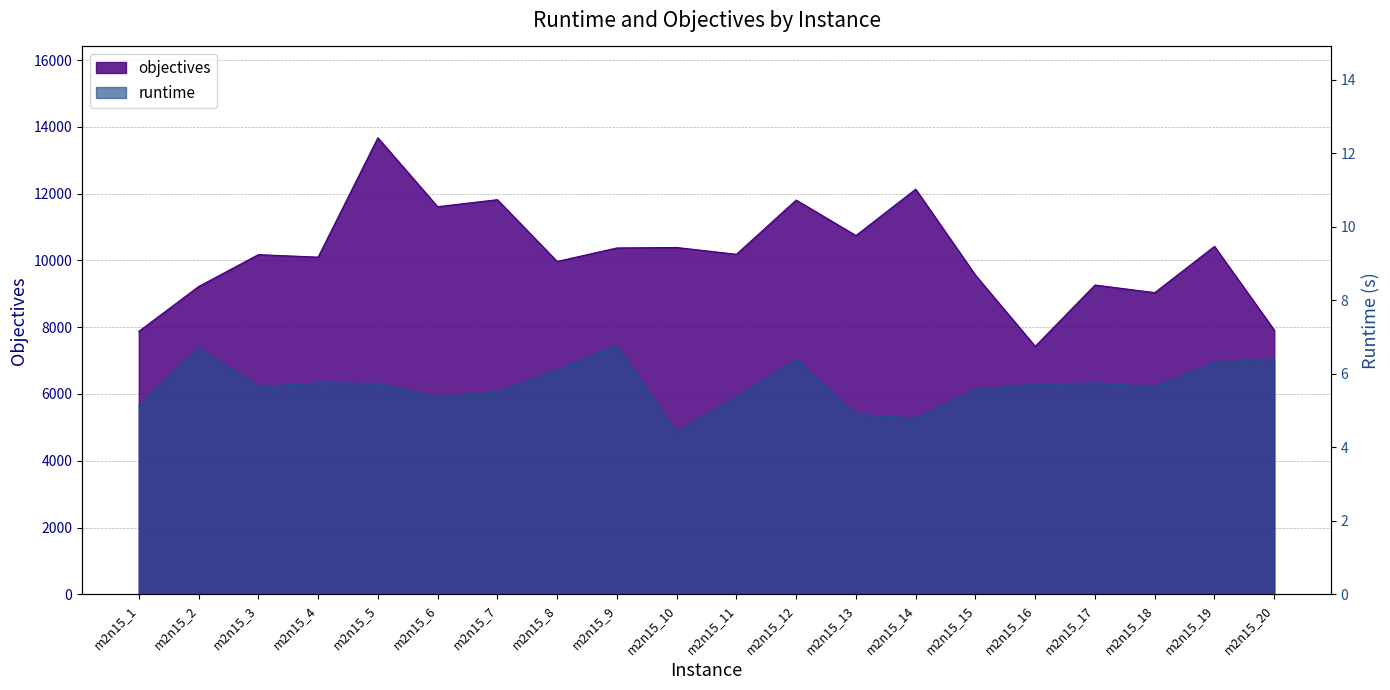

Rank the series by their maximum value, from lowest to highest.

runtime, objectives